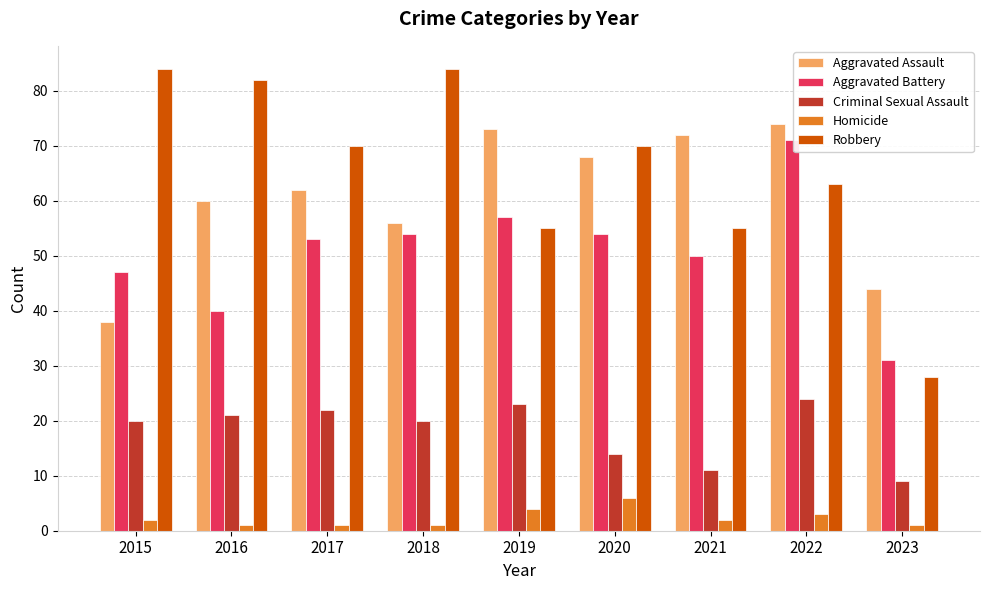

How many bars are there in each group?

5